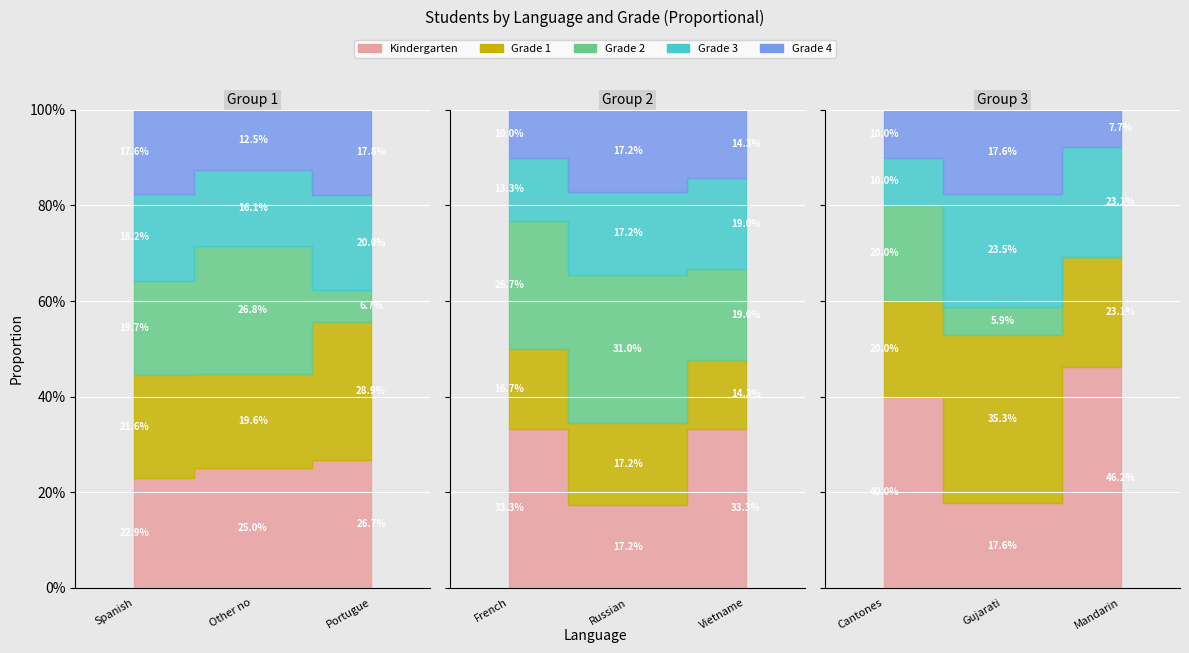

True or false: Grade 4 and Kindergarten cross at least once.

False